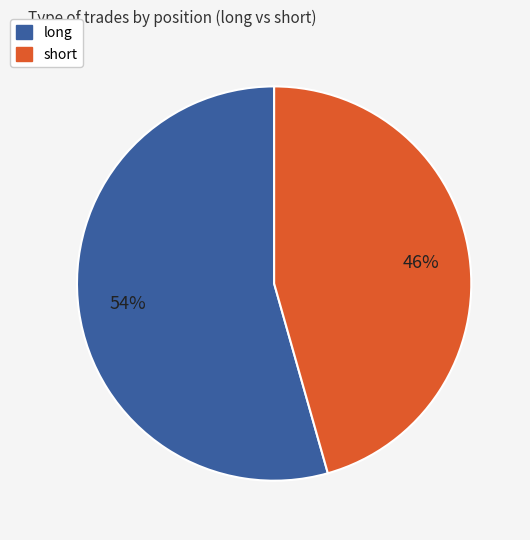

The short slice represents 34% of the pie. True or false?

False